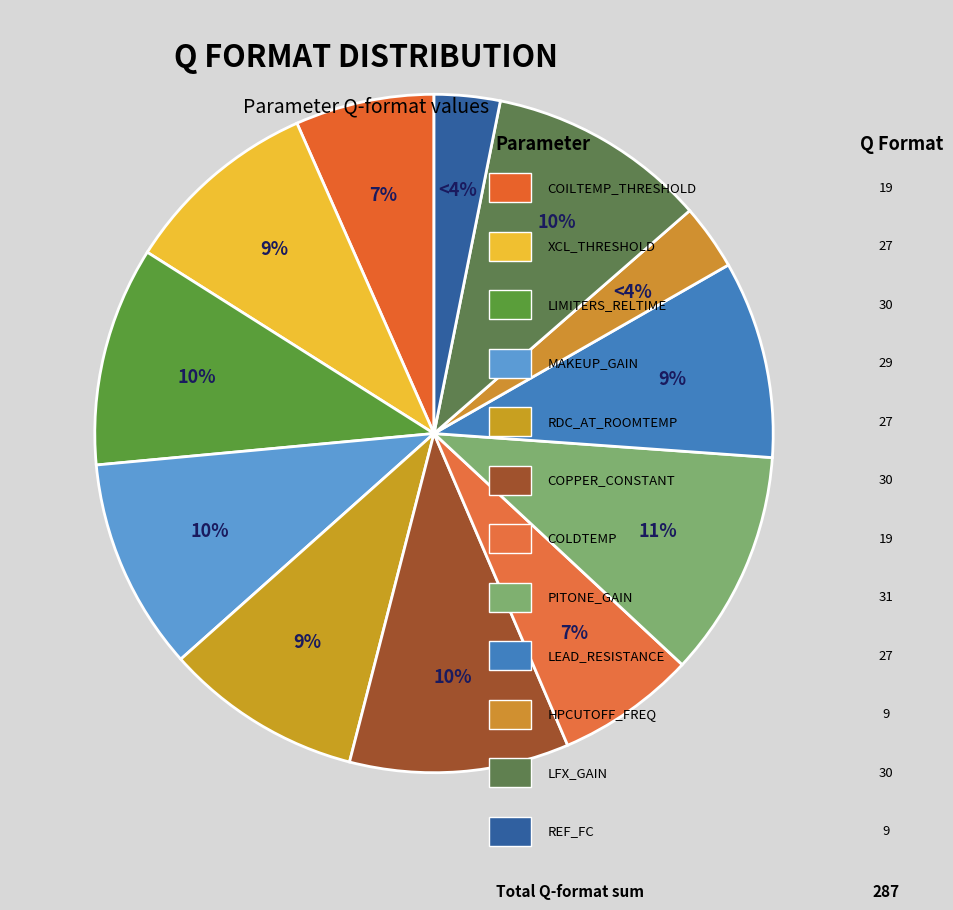

To the nearest percent, what percentage of the pie is COPPER_CONSTANT?

10%